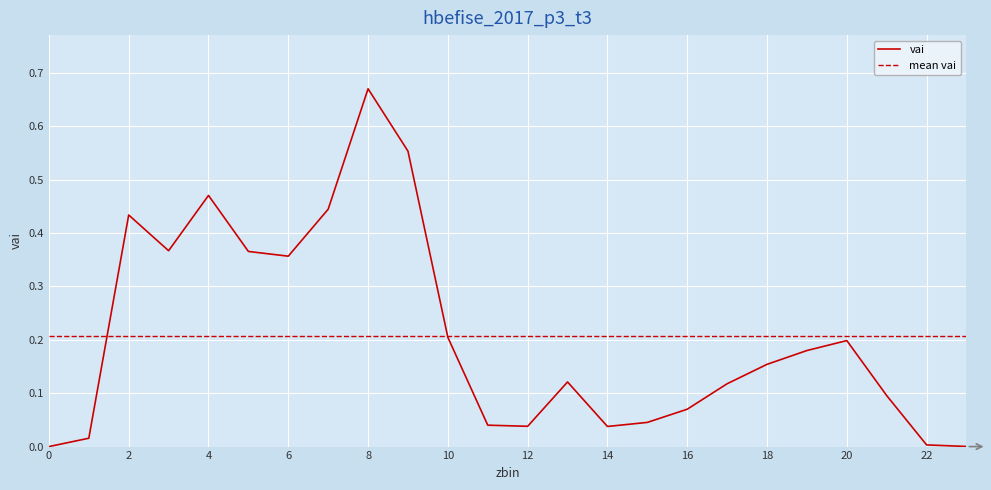

What is the difference between the values at 7 and 3?

0.1